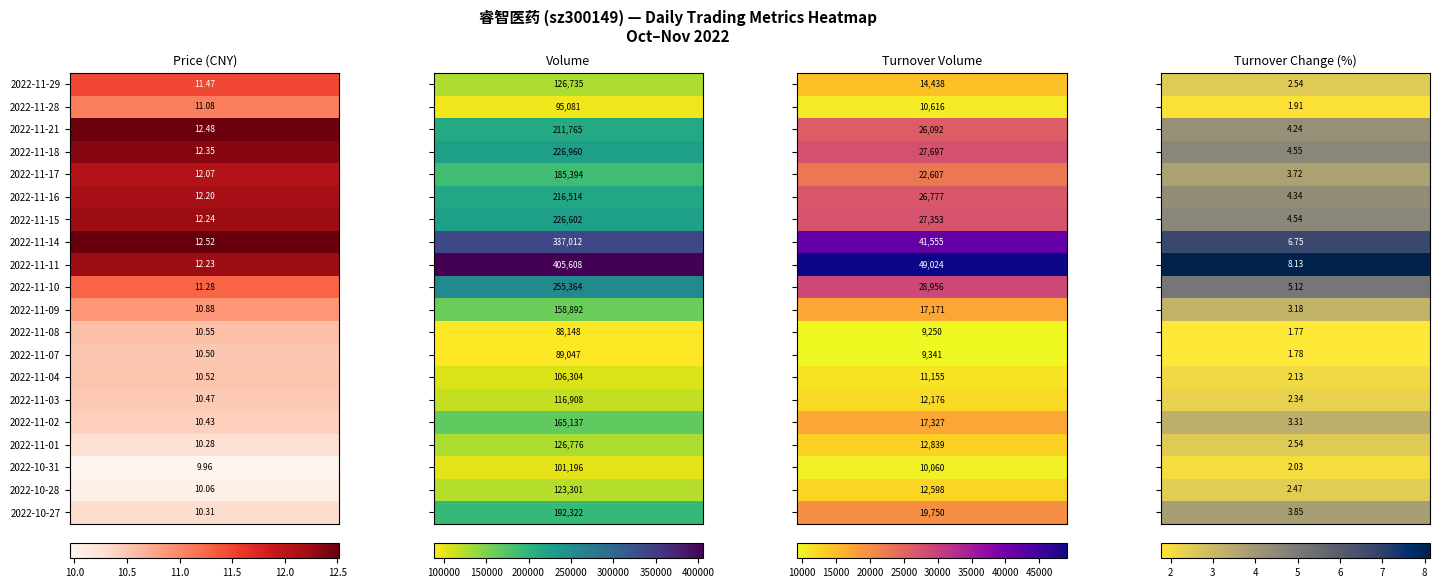

Is it true that 2022-11-17 equals 12.1 at 0?

True